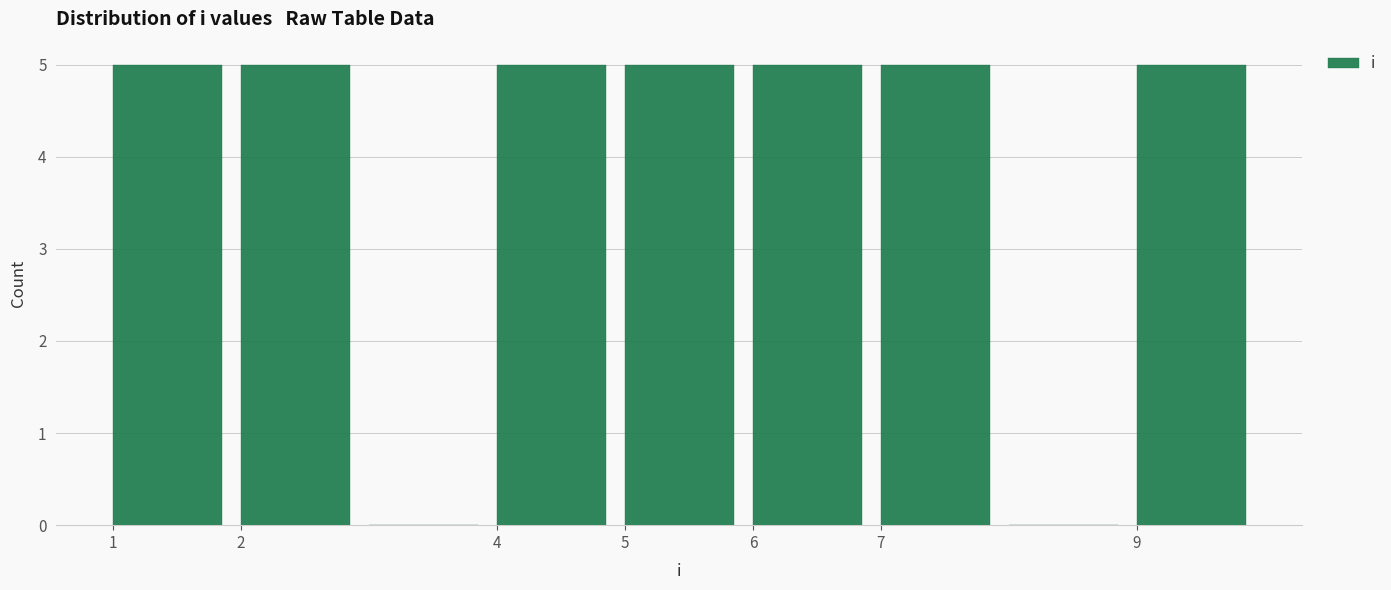

What is the height of the bar covering 9 to 10 on the x-axis? The values are not printed on the chart, so give them approximately, as read against the axis.

5